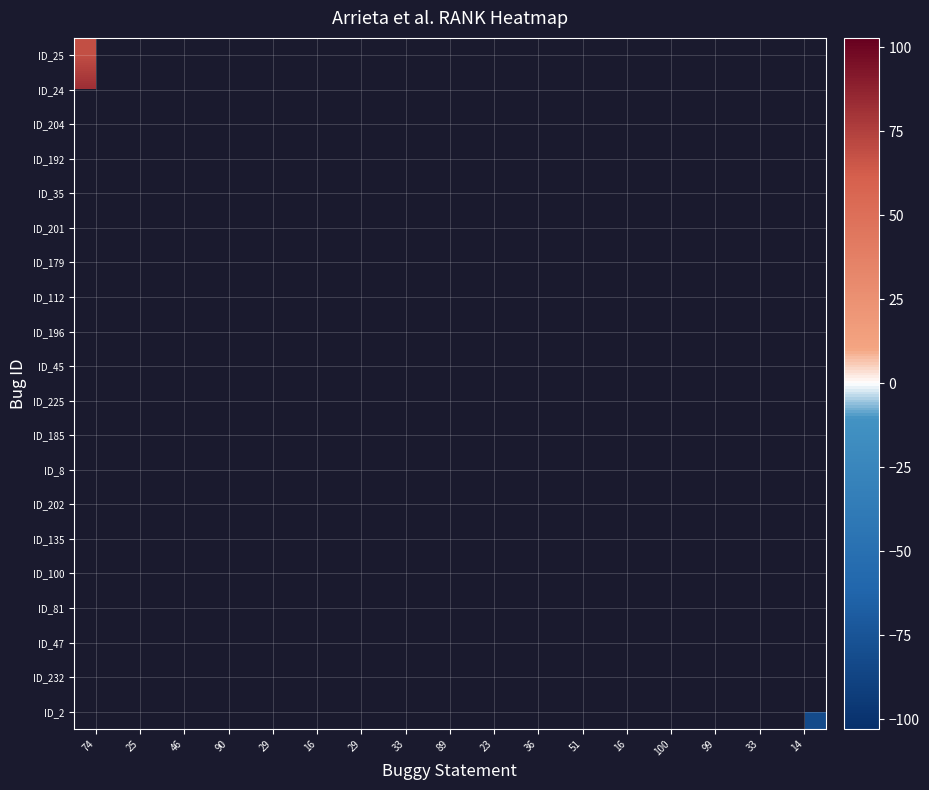

How many negative values does the ID_2 series have?

1